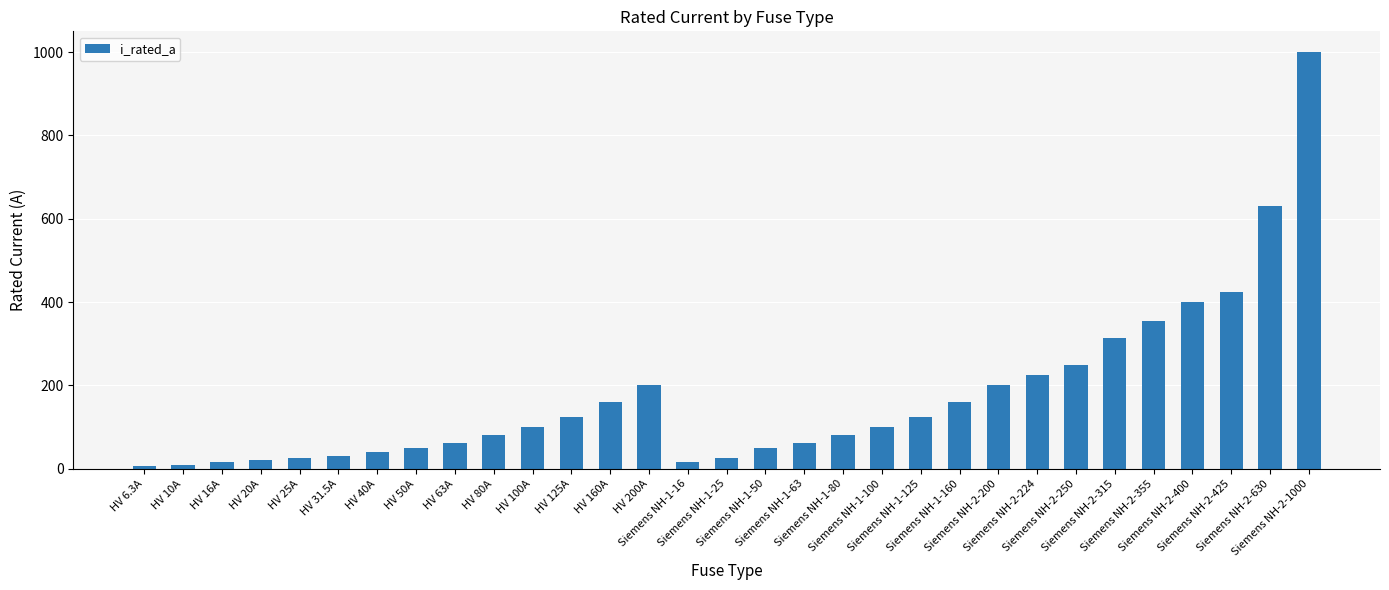

How many categories are shown in the chart?

31